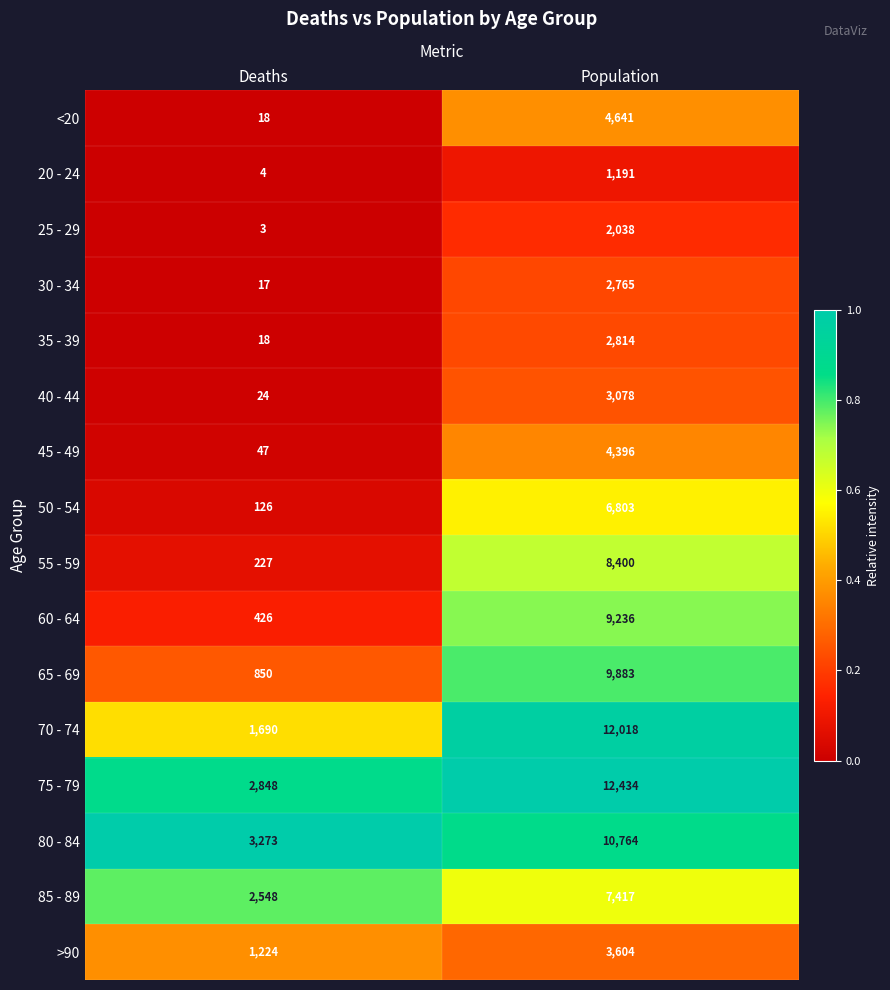

Read the 70 - 74 value at Deaths.

1690